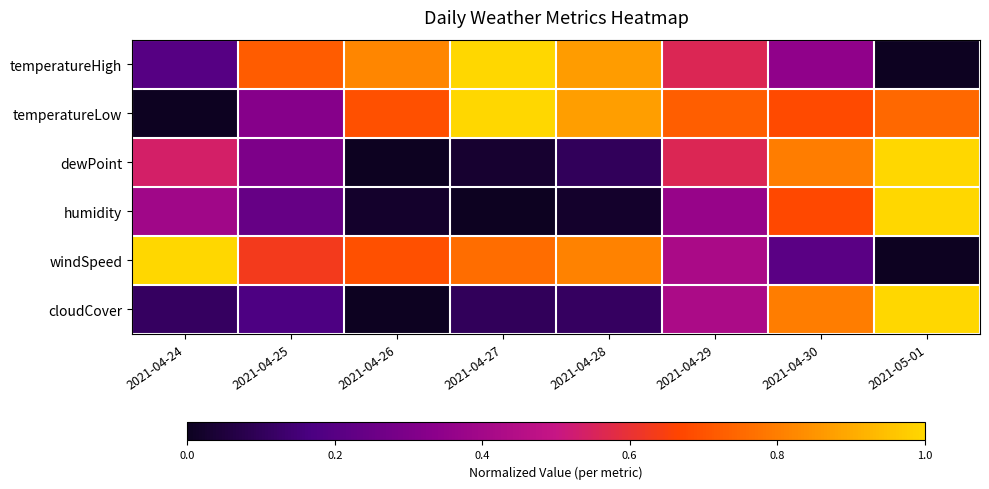

Reading right to left, transcribe all the data shown in this chart.

temperatureHigh: 2021-05-01=0.0	2021-04-30=0.4	2021-04-29=0.6	2021-04-28=0.9	2021-04-27=1.0	2021-04-26=0.8	2021-04-25=0.7	2021-04-24=0.2
temperatureLow: 2021-05-01=0.7	2021-04-30=0.7	2021-04-29=0.7	2021-04-28=0.9	2021-04-27=1.0	2021-04-26=0.7	2021-04-25=0.3	2021-04-24=0.0
dewPoint: 2021-05-01=1.0	2021-04-30=0.8	2021-04-29=0.6	2021-04-28=0.1	2021-04-27=0.0	2021-04-26=0.0	2021-04-25=0.3	2021-04-24=0.5
humidity: 2021-05-01=1.0	2021-04-30=0.7	2021-04-29=0.4	2021-04-28=0.0	2021-04-27=0.0	2021-04-26=0.0	2021-04-25=0.2	2021-04-24=0.4
windSpeed: 2021-05-01=0.0	2021-04-30=0.2	2021-04-29=0.4	2021-04-28=0.8	2021-04-27=0.8	2021-04-26=0.7	2021-04-25=0.6	2021-04-24=1.0
cloudCover: 2021-05-01=1.0	2021-04-30=0.8	2021-04-29=0.4	2021-04-28=0.1	2021-04-27=0.1	2021-04-26=0.0	2021-04-25=0.2	2021-04-24=0.1